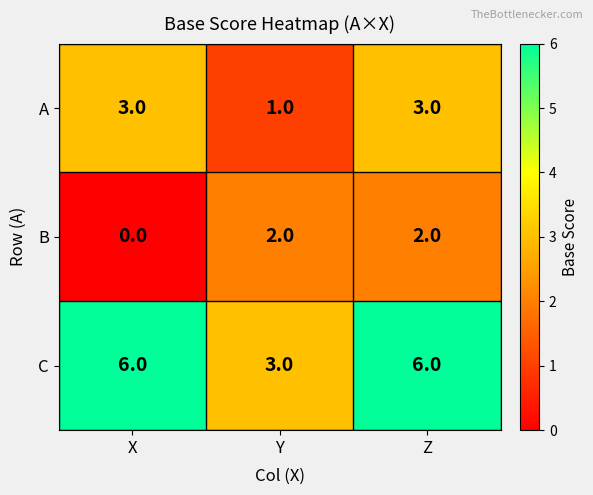

What is the sum of all B values?

4